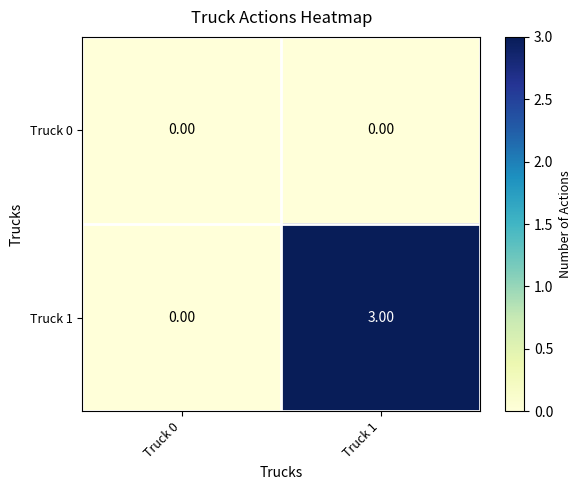

What is the difference between the highest and lowest values at Truck 1?

3